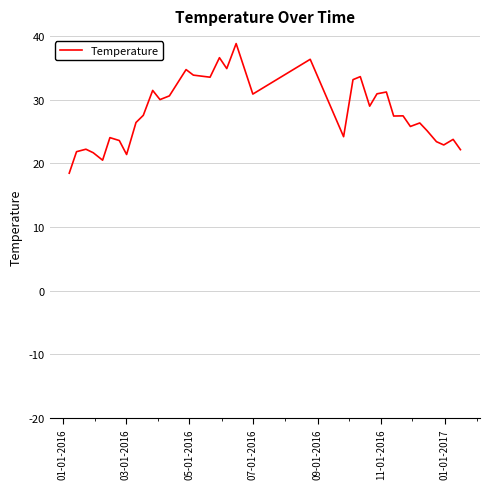

What is the difference between the maximum and minimum values?

20.4